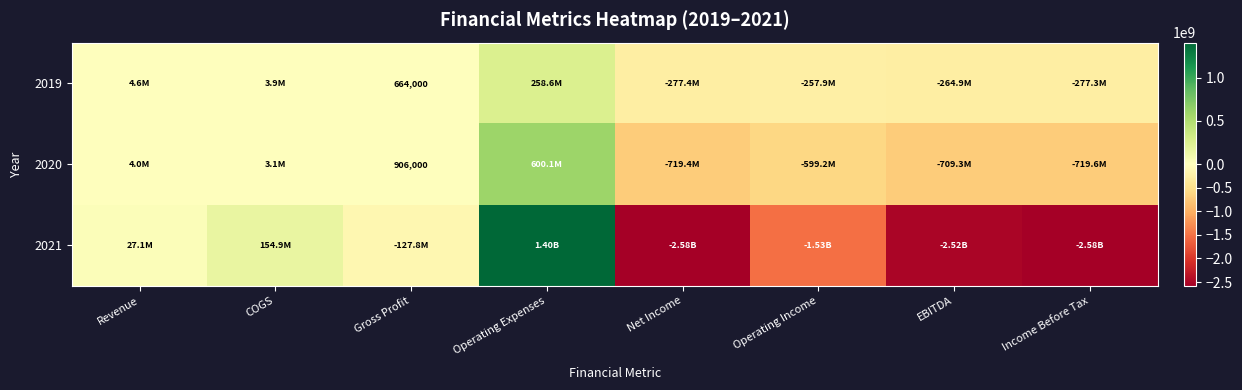

The 2021 series shows -870320531 at Operating Income. True or false?

False